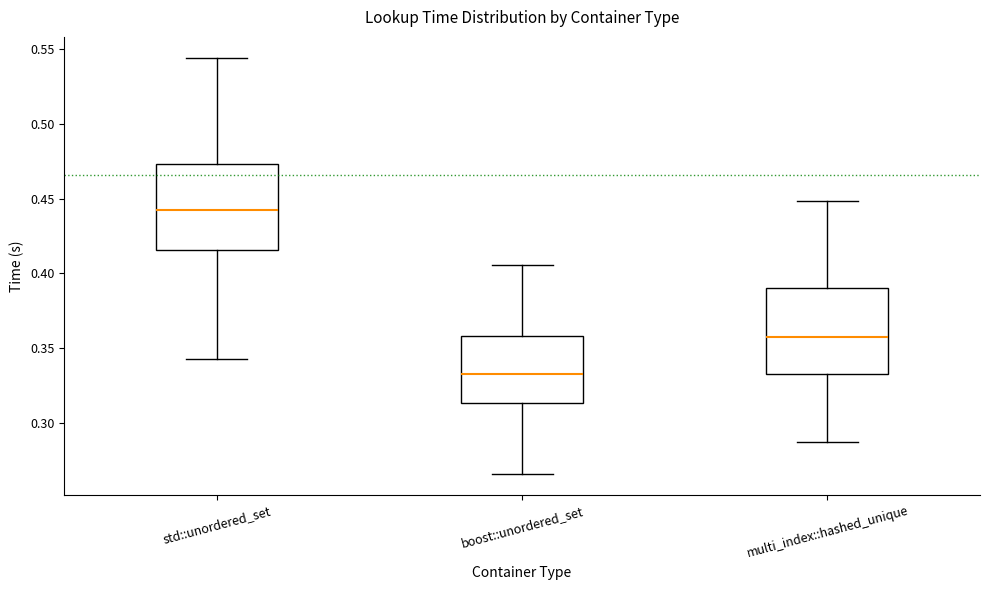

Reading left to right, transcribe this box plot: for each box, give where its median line is, the range the box spans, and where its two whiskers end, as read against the y-axis. The values are not printed on the chart, so give them approximately, as read against the axis.

std::unordered_set: median 0.440, box 0.415 to 0.475, whiskers 0.345 to 0.545
boost::unordered_set: median 0.330, box 0.315 to 0.360, whiskers 0.265 to 0.405
multi_index::hashed_unique: median 0.355, box 0.335 to 0.390, whiskers 0.285 to 0.450